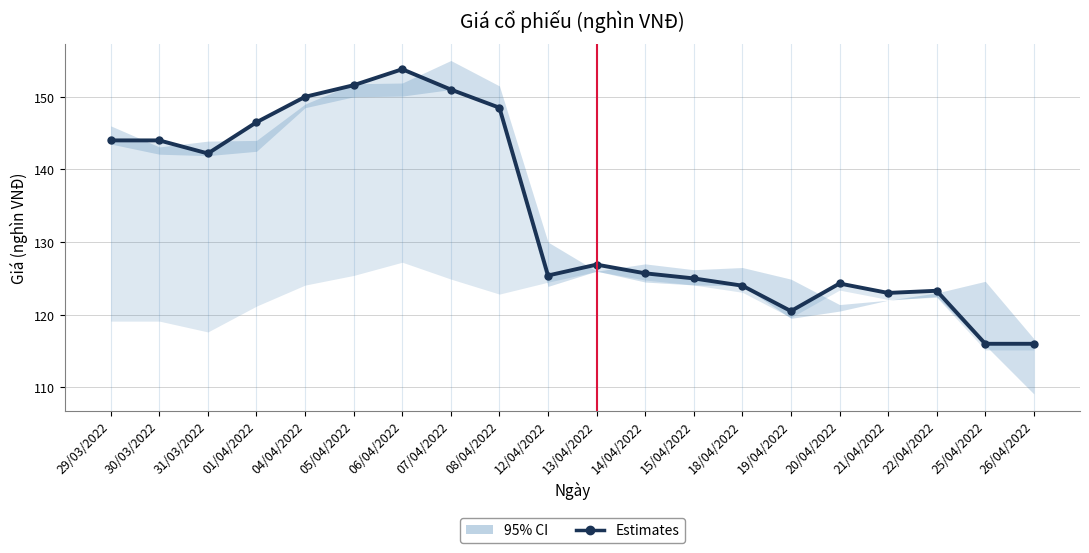

What is the difference between the maximum and minimum values?

37.8